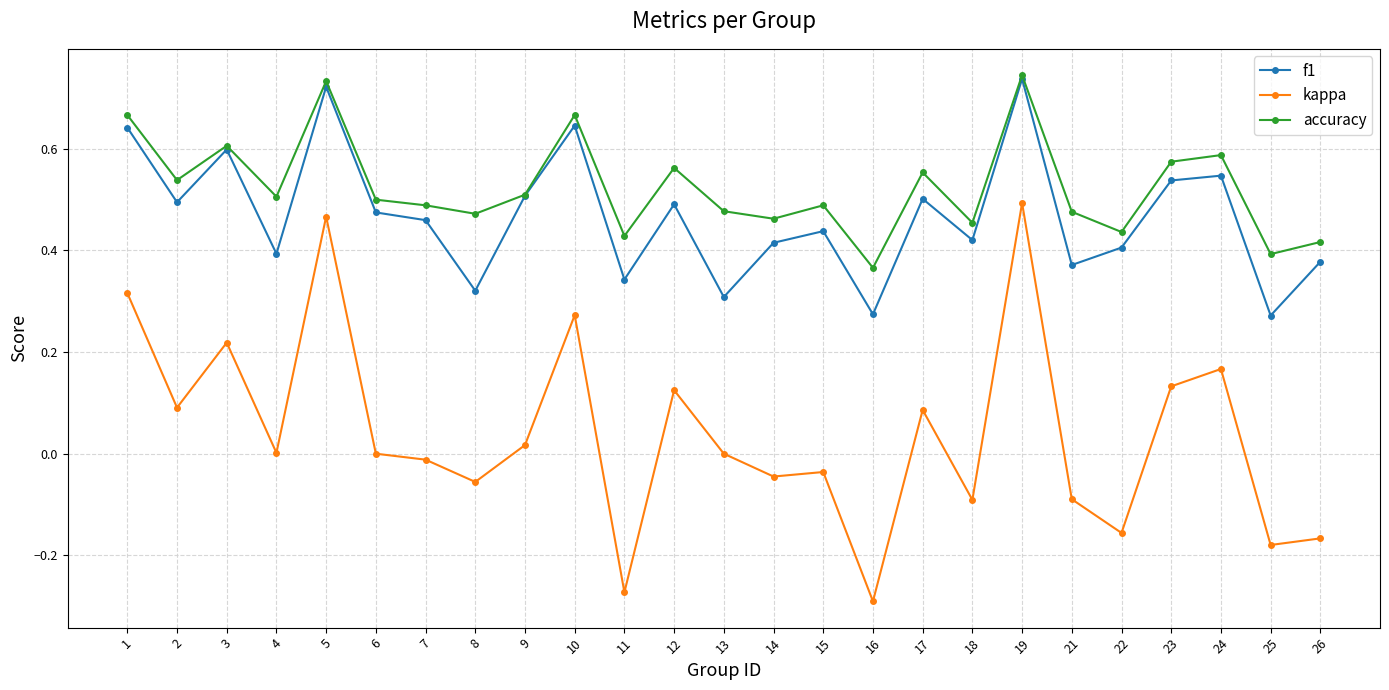

True or false: accuracy has more than 0 interior local peaks.

True